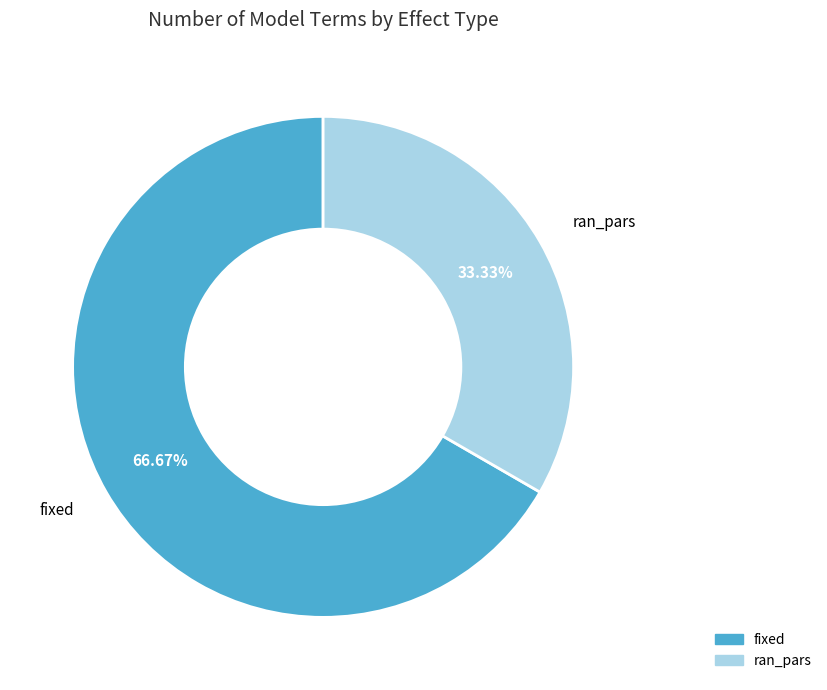

Between fixed and ran_pars, which is larger?

fixed